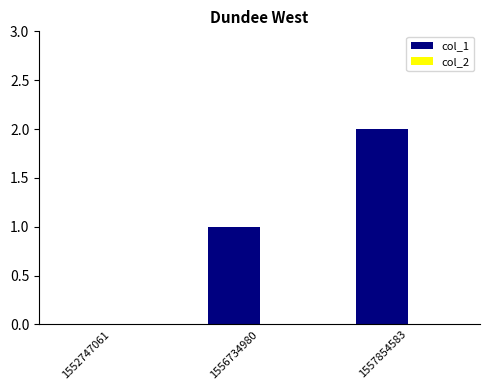

The value at 1556734980 is 0. True or false?

False